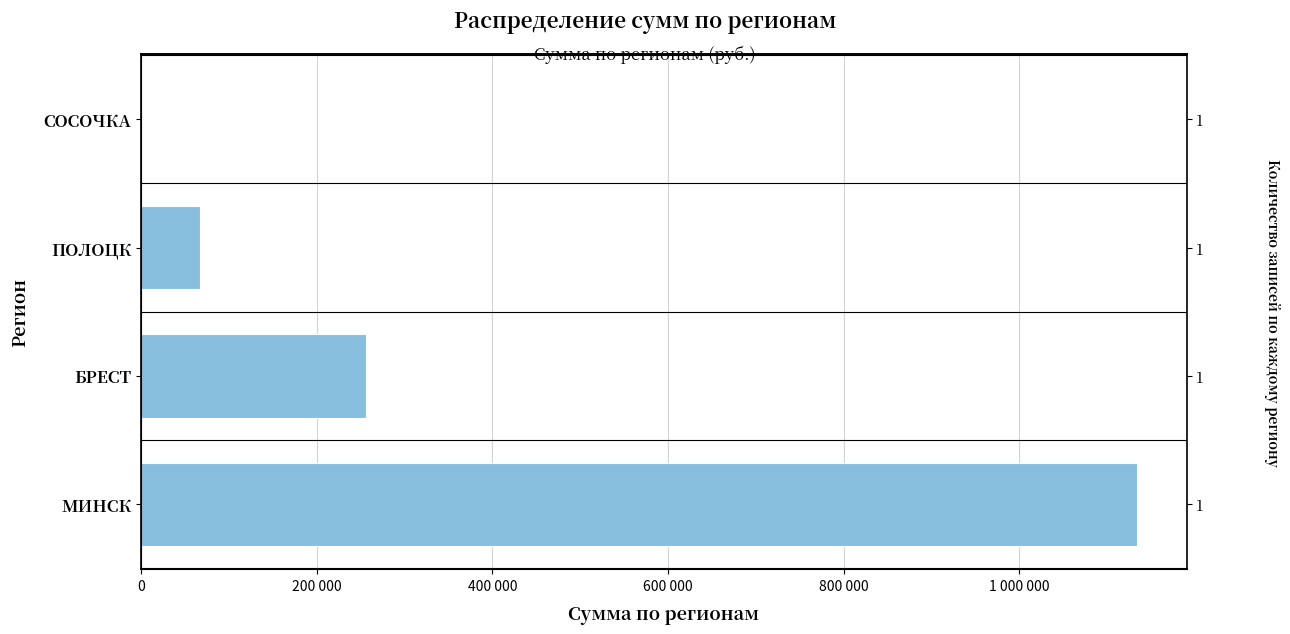

What is the average value?

364575